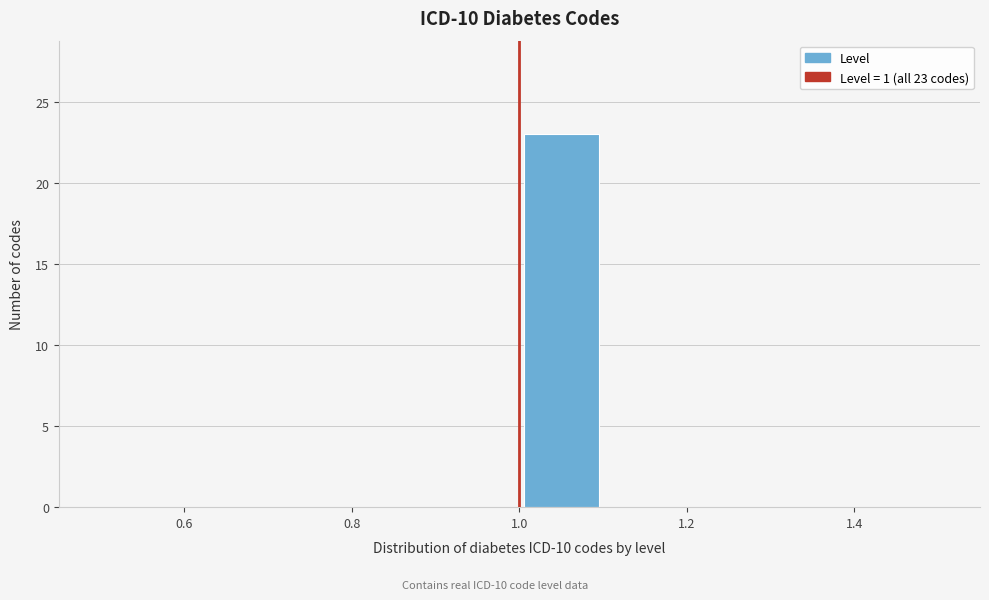

Over which range of the x-axis is the bar tallest?

1.0 to 1.1